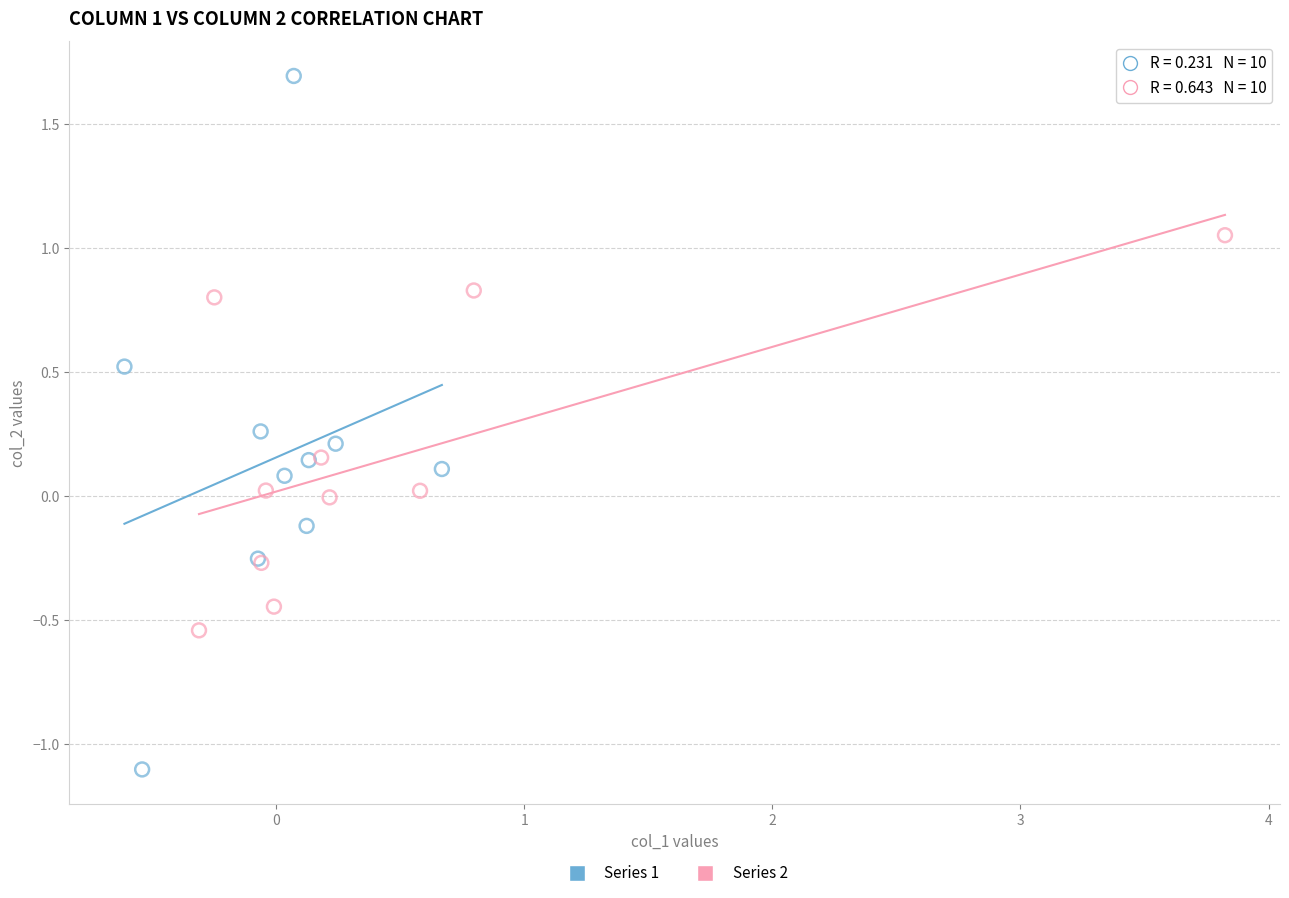

What are all the series names shown in the legend?

Series 1, Series 2